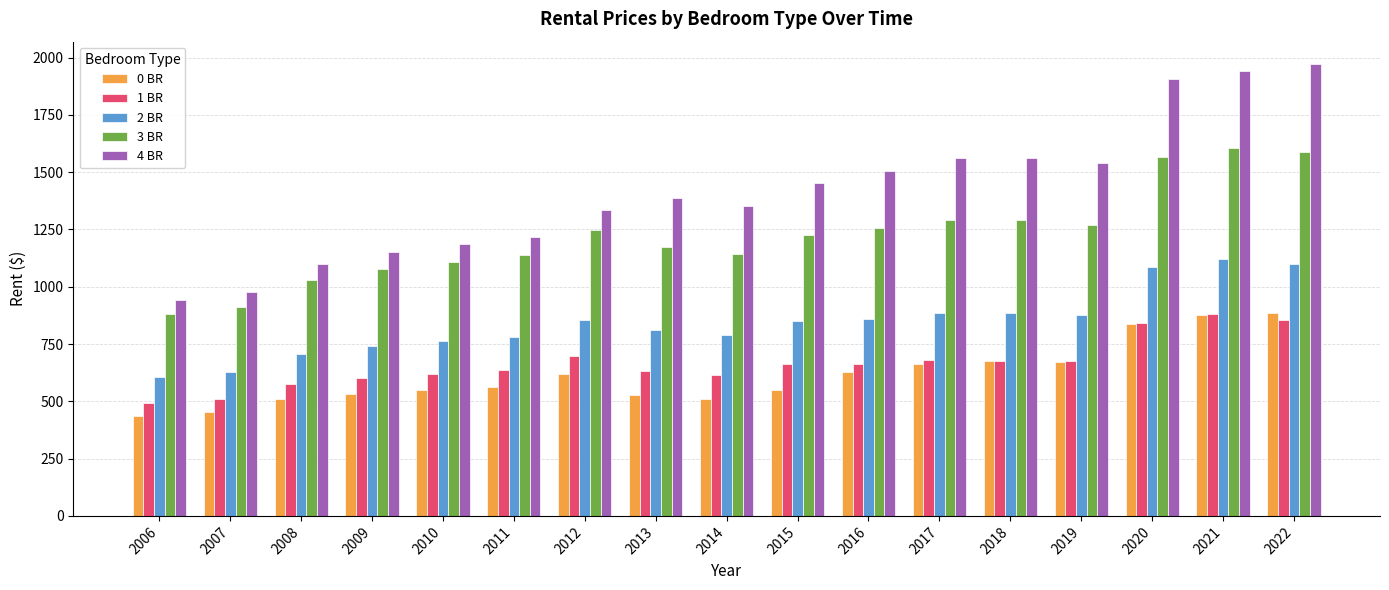

Where does the 2 BR series first go above 850?

2012